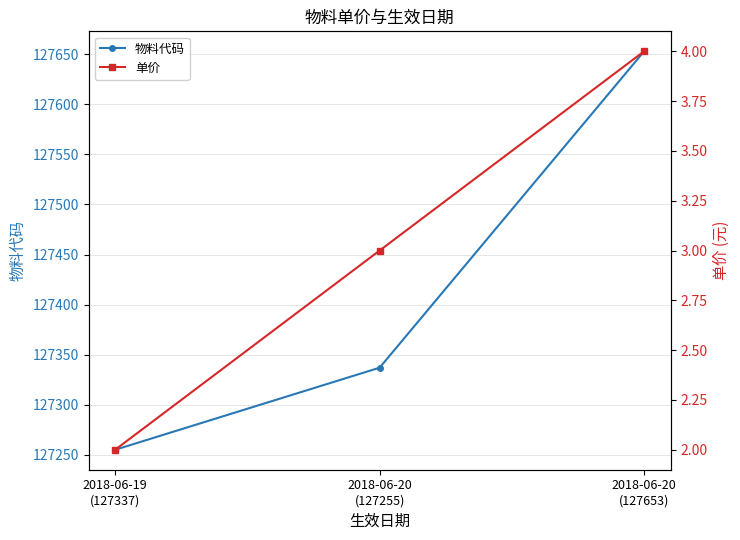

How many values in the 单价 series are below 3?

1